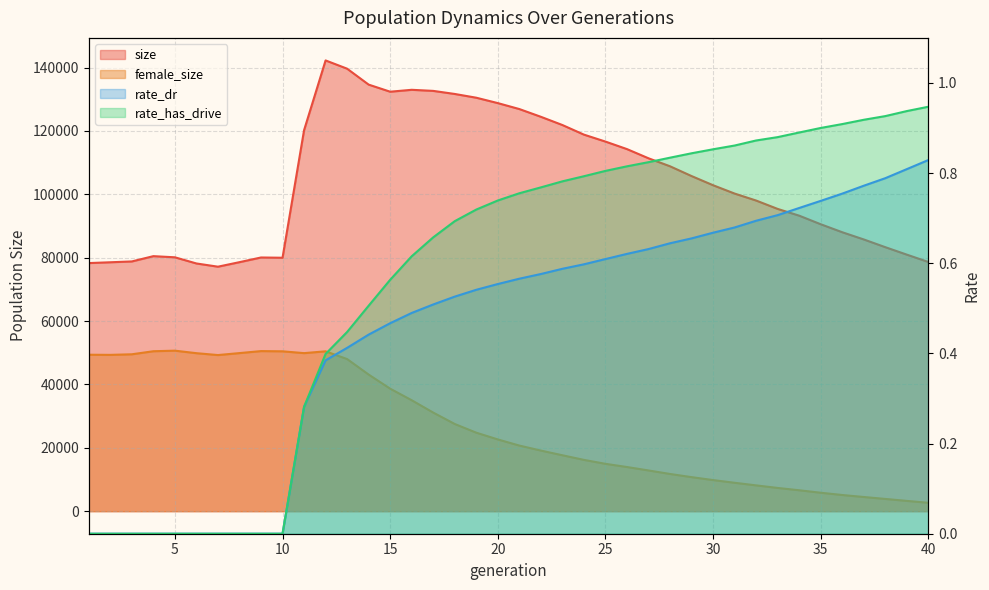

Is it true that rate_has_drive equals 0.6 at 16?

True